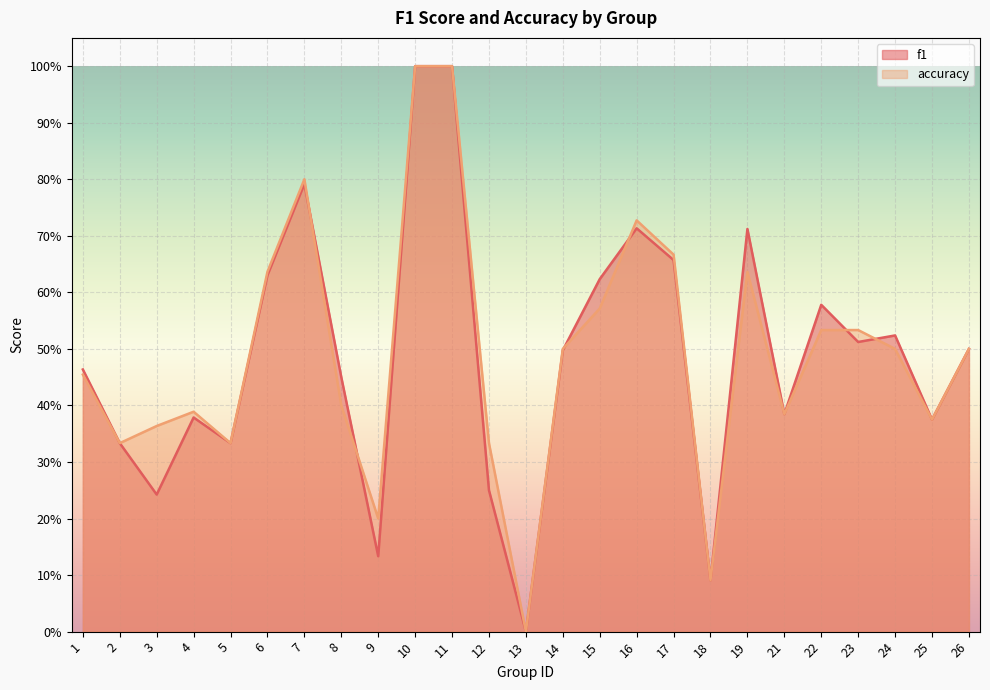

Read the accuracy value at 1.

0.5